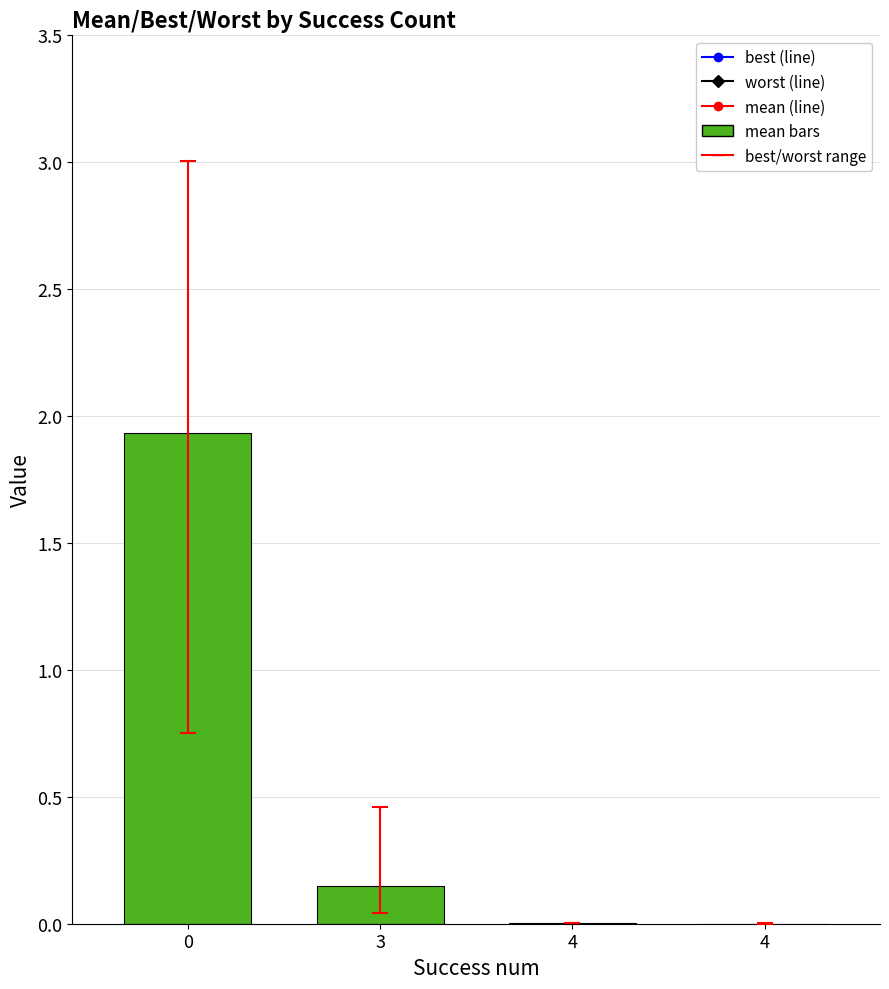

What is the change in value from 3 to 4?

-0.1